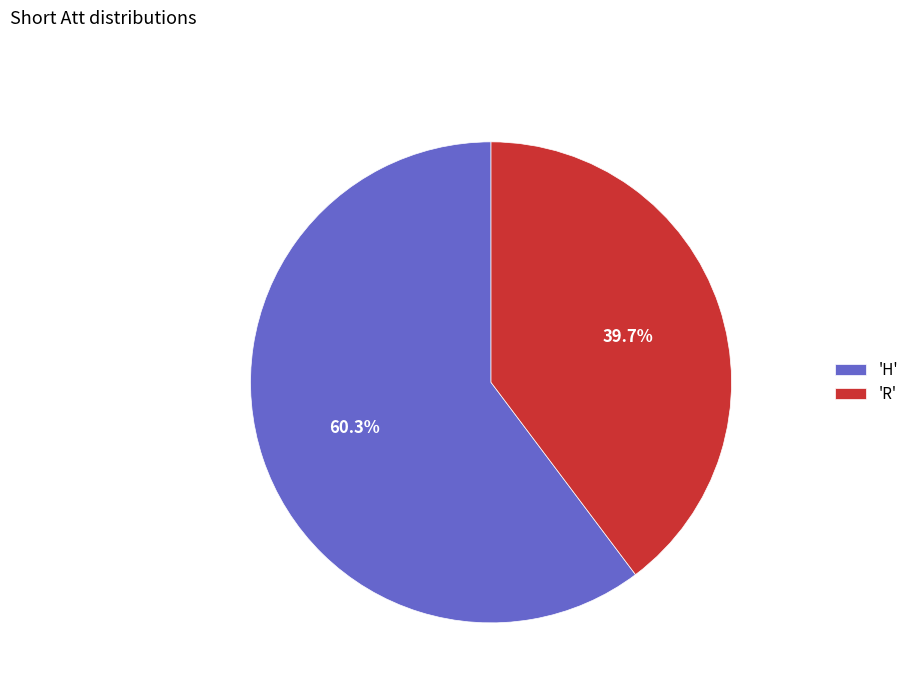

What percentage do 'R' and 'H' together represent?

100.0%